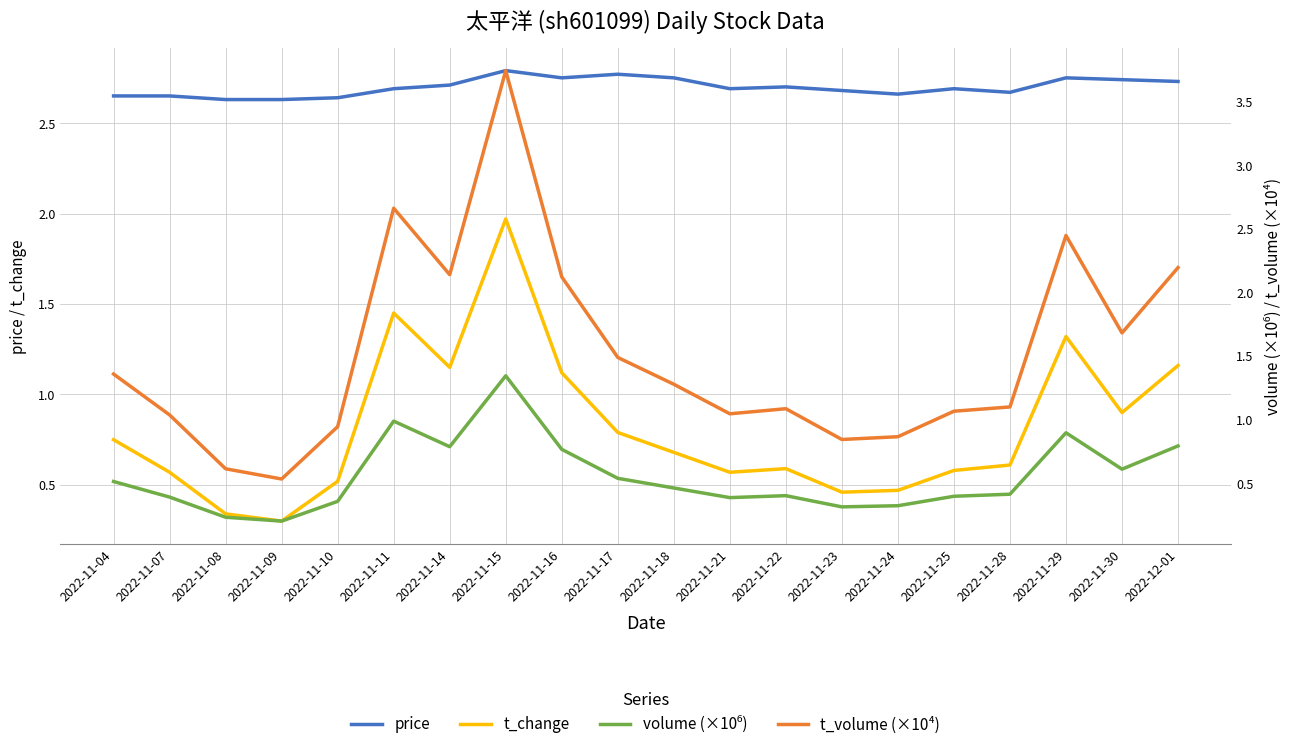

What are all the series names shown in the legend?

price, t_change, volume (×10⁶), t_volume (×10⁴)